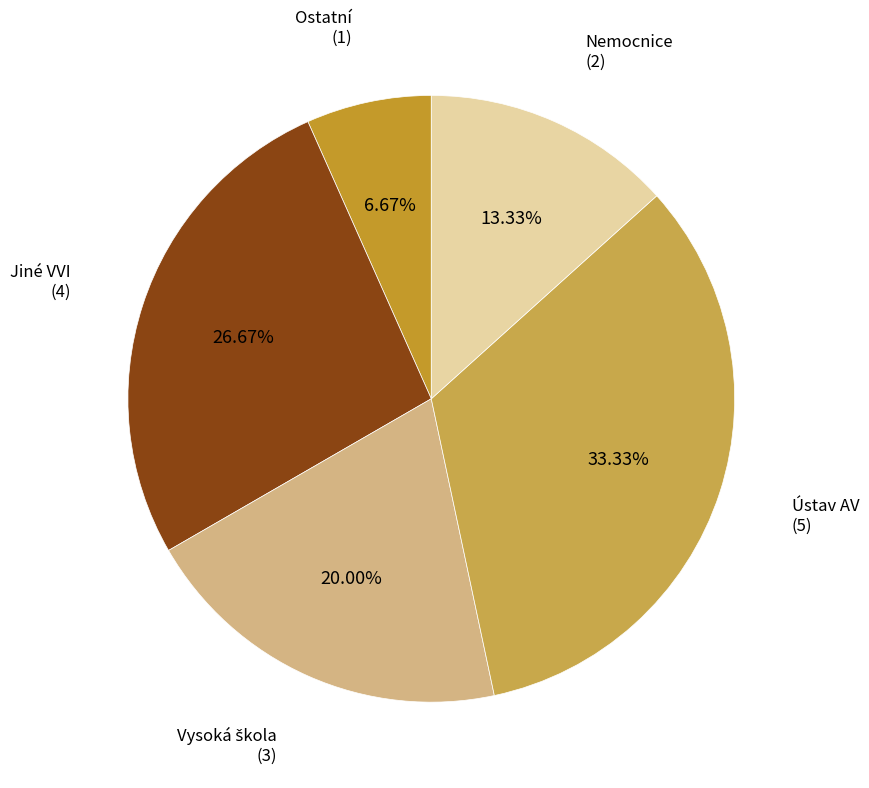

Count the number of slices in the pie.

5